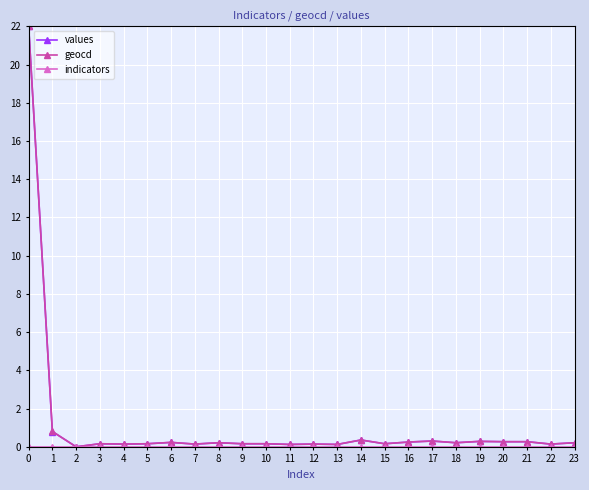

True or false: geocd has more than 2 points higher than both neighbors.

True